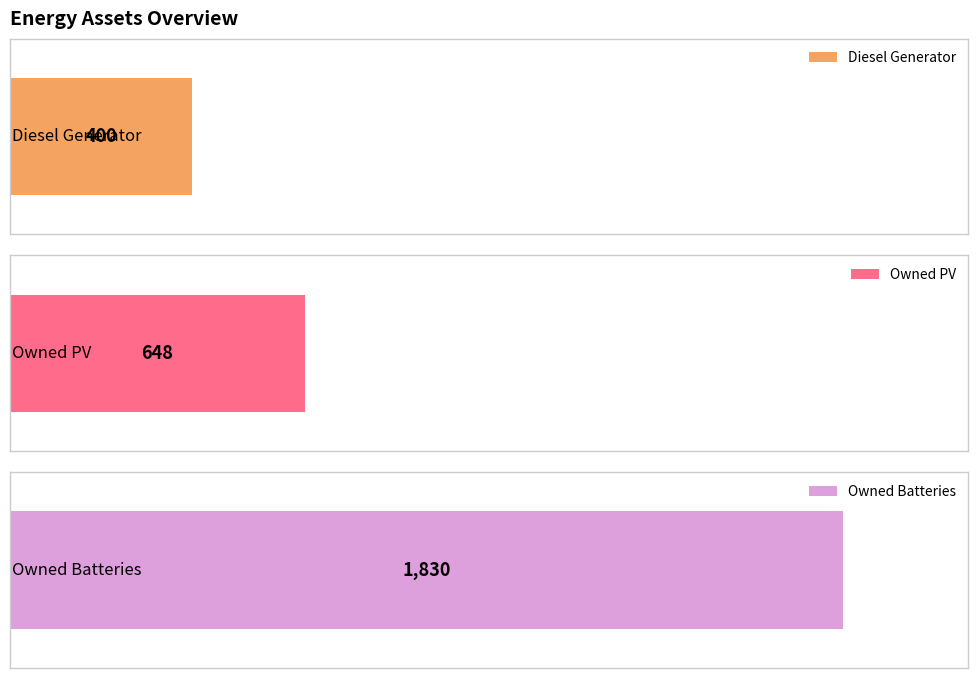

The value of Diesel Generator at 5 is 0. True or false?

True